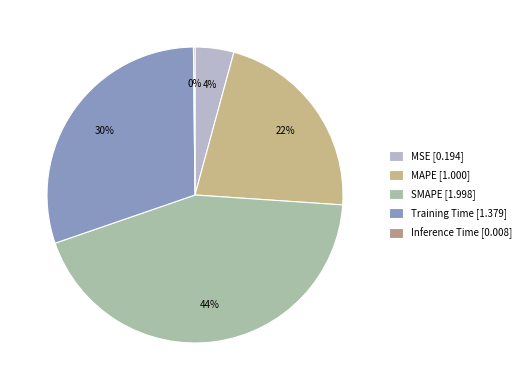

What percentage do Training Time and MAPE together represent?

51.9%